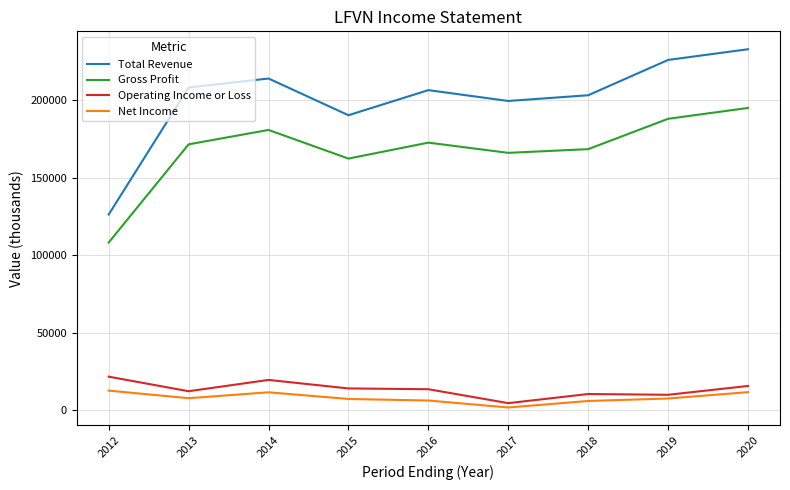

Which series has the largest range (max minus min)?

Total Revenue